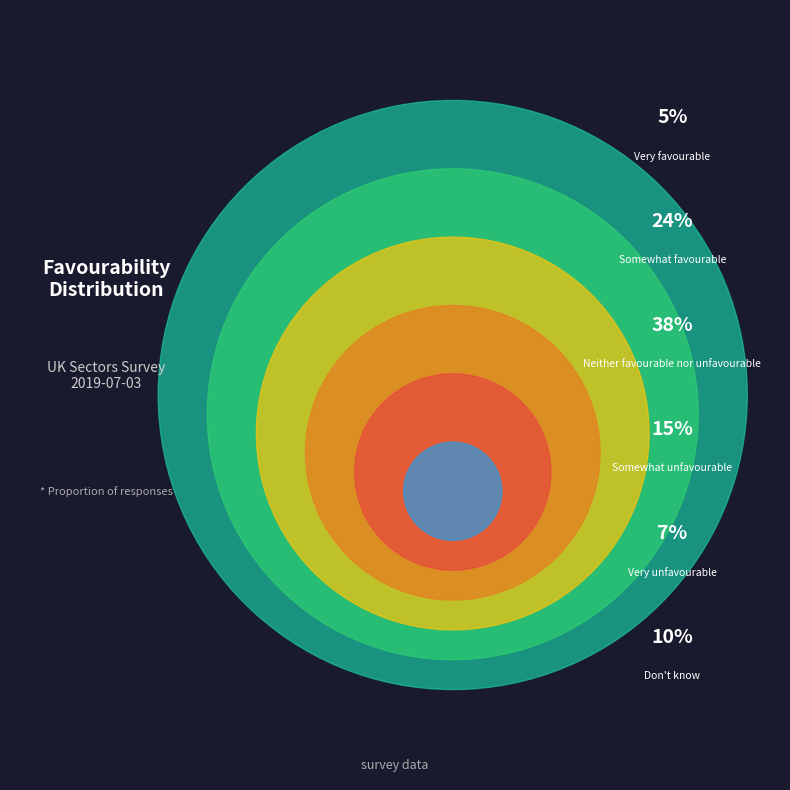

To the nearest percent, what is the combined percentage of Don't know and Very favourable?

15%